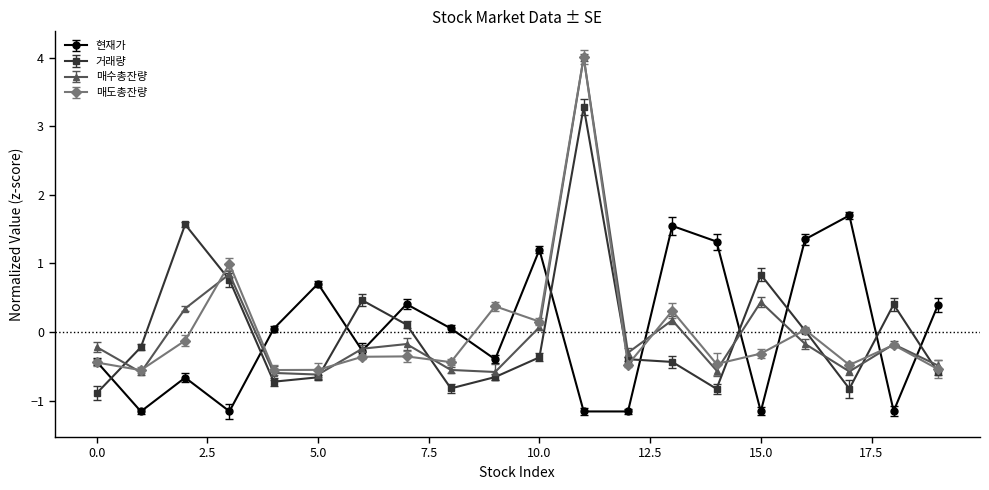

What is the value of the 매도총잔량 point at the 19th from the left?

-0.2